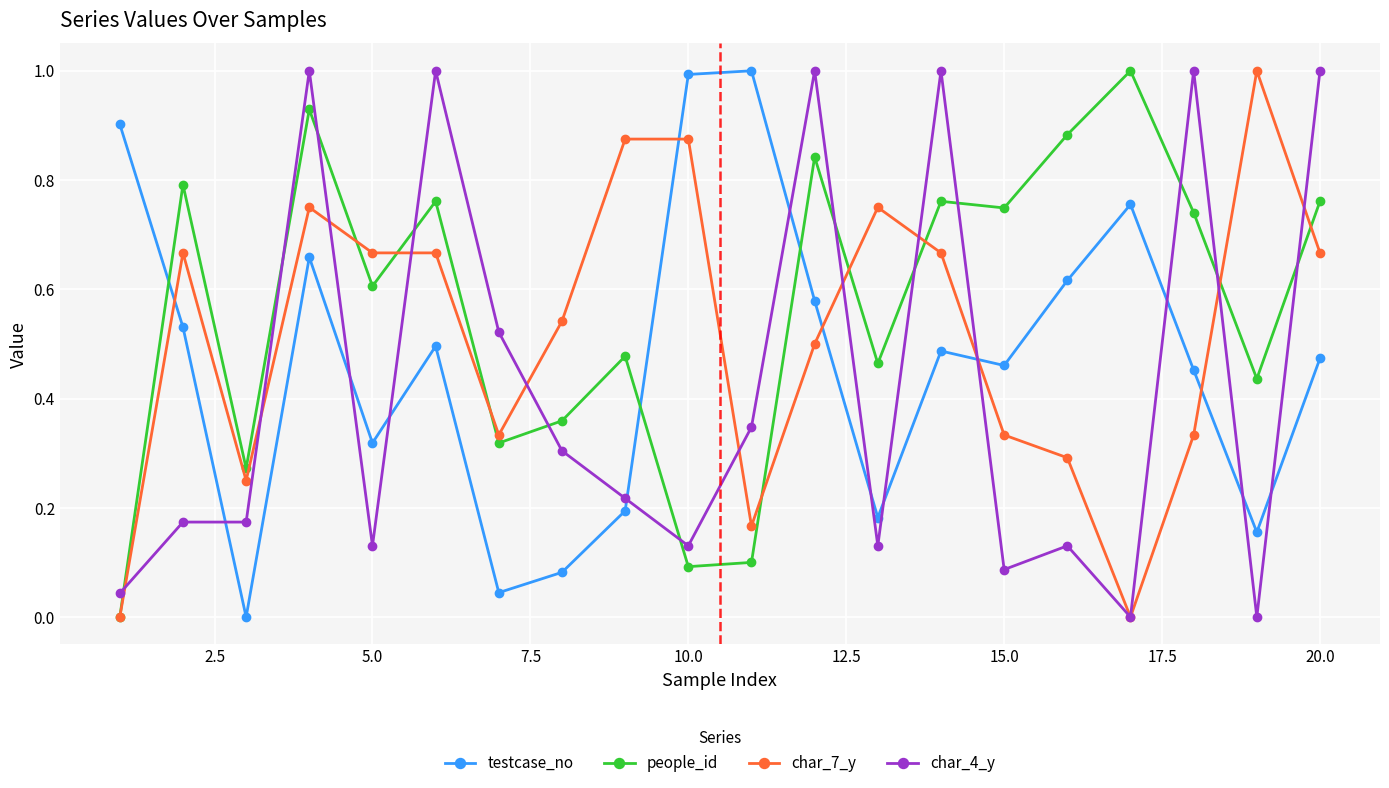

Rank the series by their average value, from lowest to highest.

char_4_y, testcase_no, char_7_y, people_id